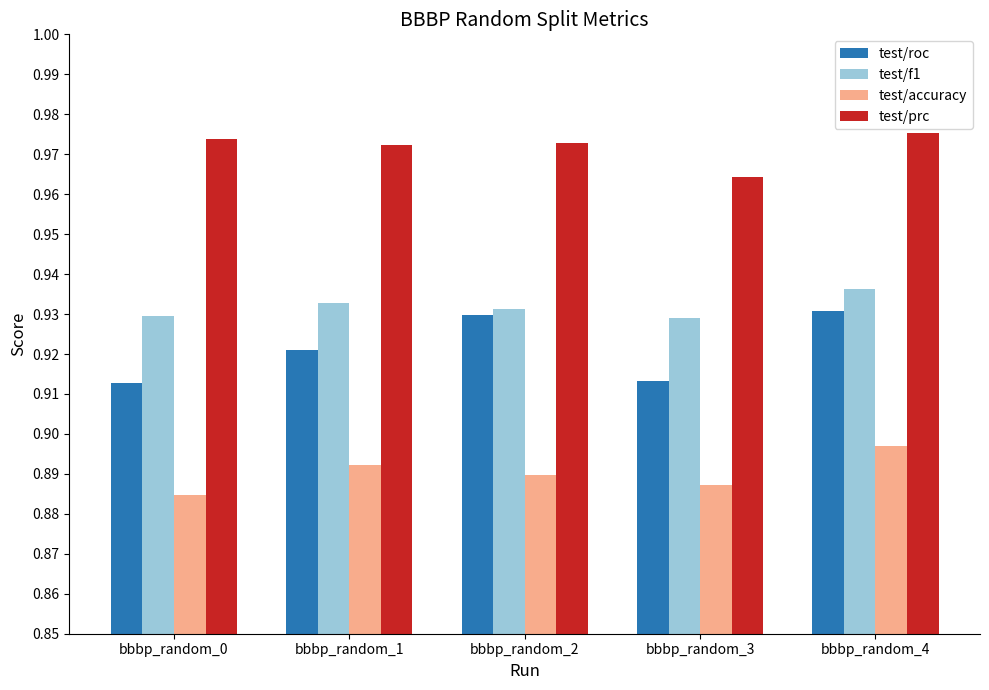

Which series has the largest range (max minus min)?

test/roc